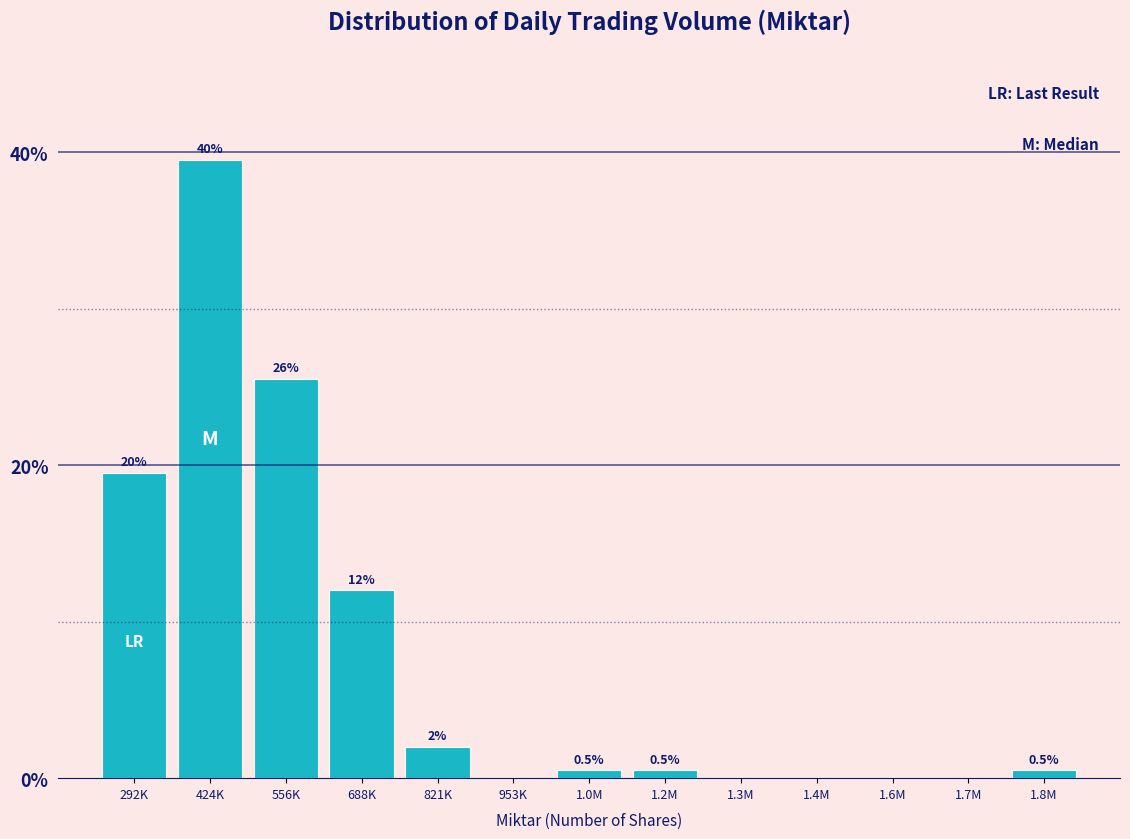

Reading left to right, extract all data points from this chart.

292K=19.5	424K=39.5	556K=25.5	688K=12.0	821K=2.0	953K=0.0	1.0M=0.5	1.2M=0.5	1.3M=0.0	1.4M=0.0	1.6M=0.0	1.7M=0.0	1.8M=0.5